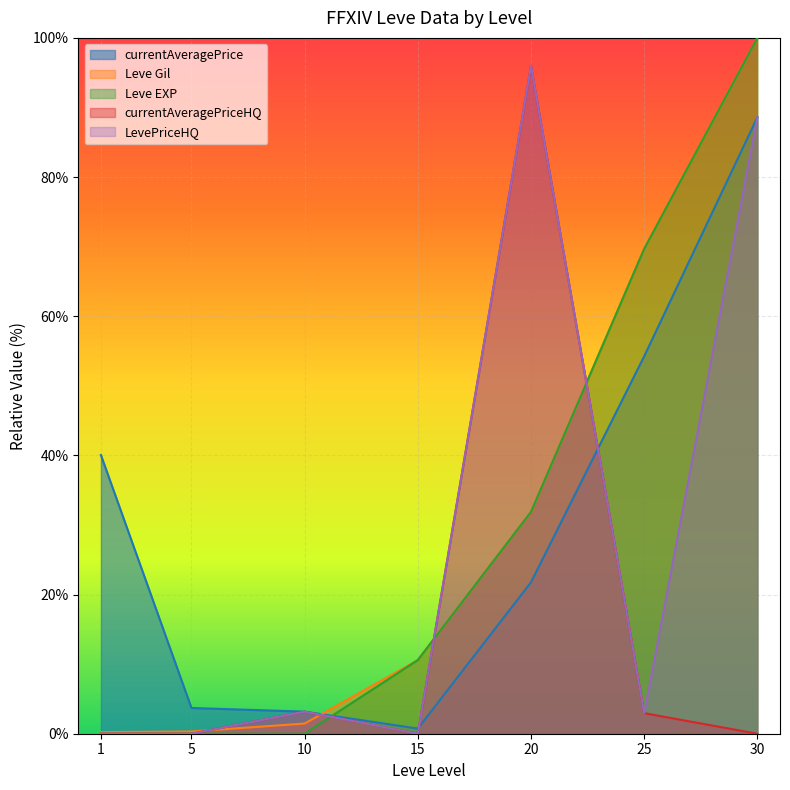

What is the difference between the maximum and second lowest values in the currentAveragePrice series?

85.4